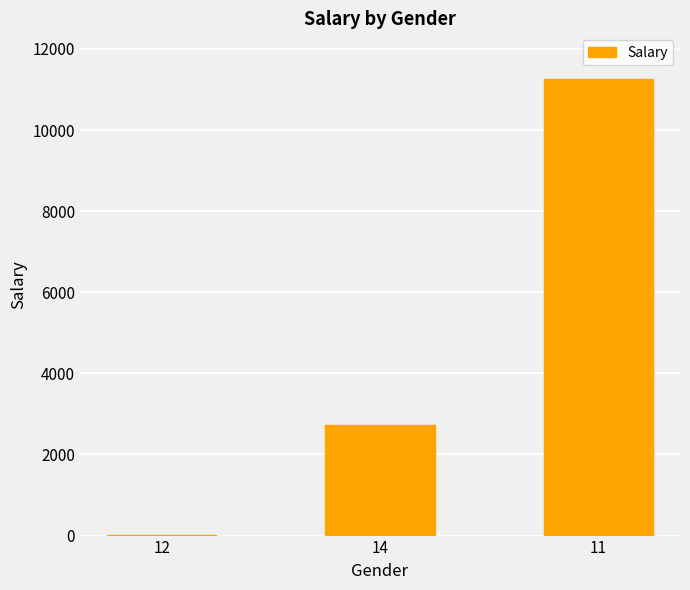

Is it true that the value at 11 is 19172?

False